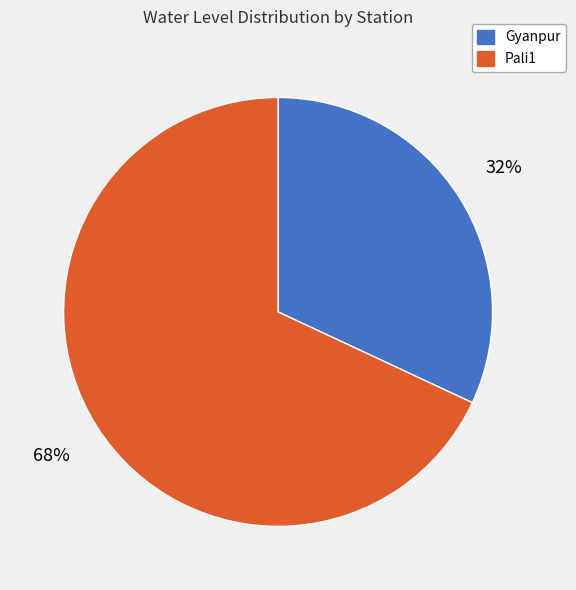

Rank the categories by value from lowest to highest.

Gyanpur, Pali1